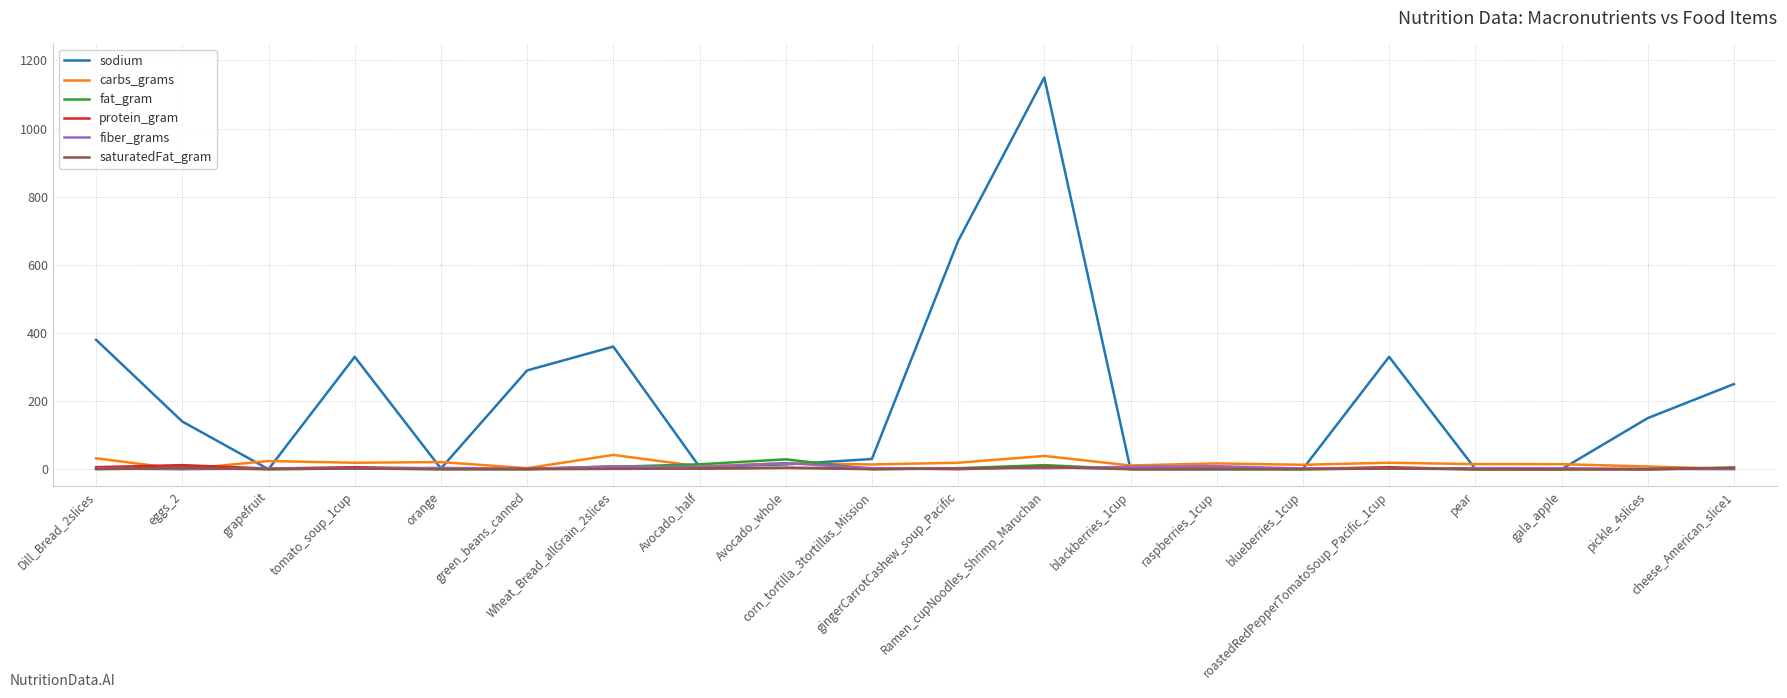

Which series has the widest spread of values?

sodium